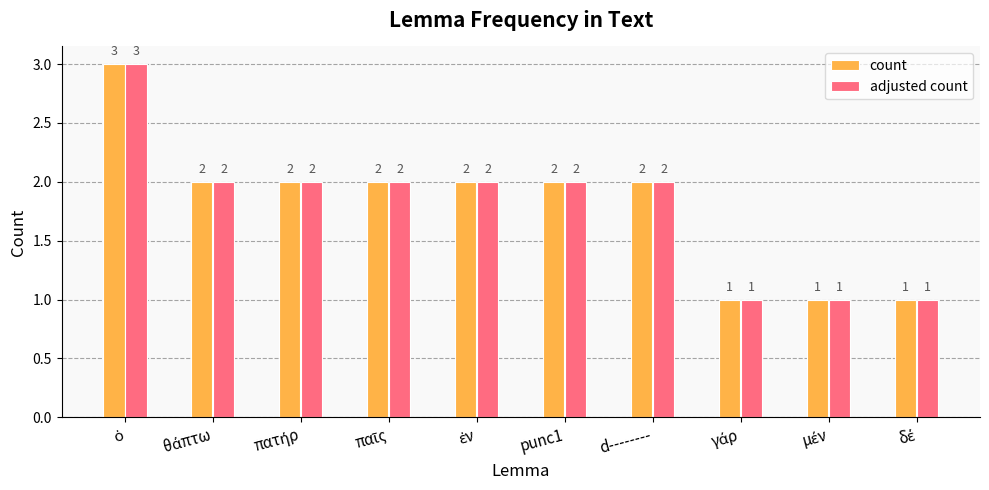

What is the greatest value displayed?

3